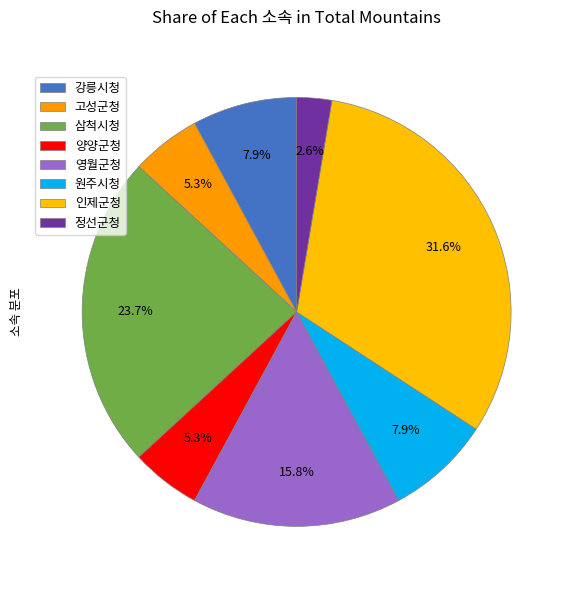

To the nearest percent, what is the difference between the largest and smallest slice percentages?

29%